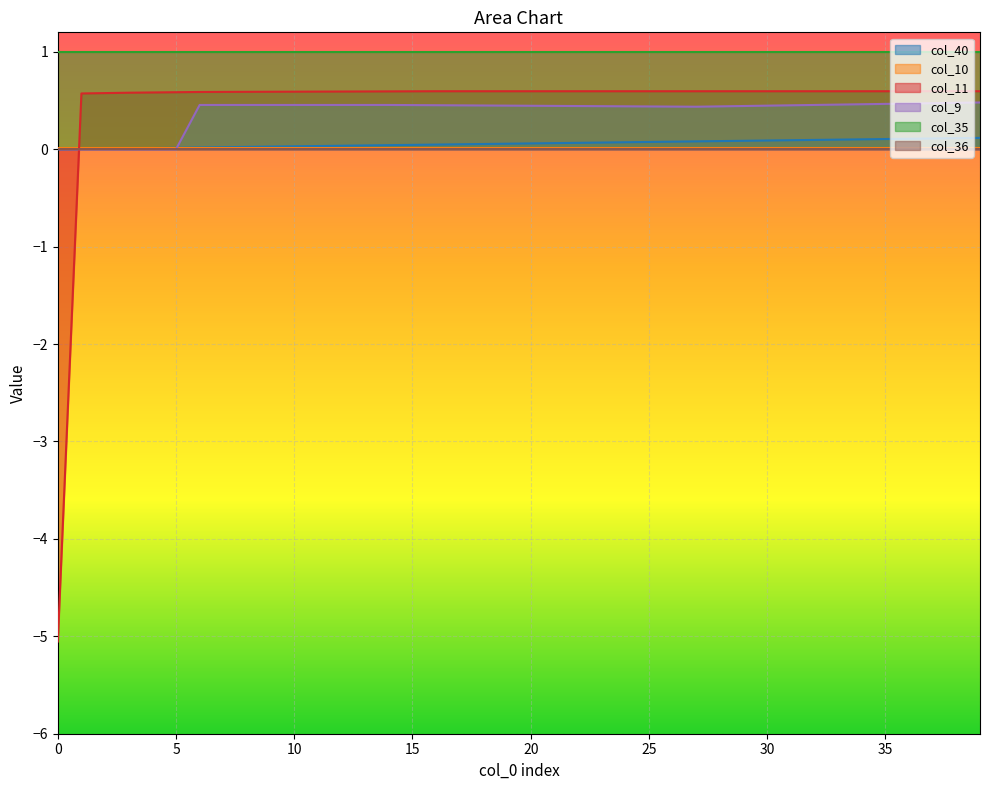

What is the greatest value displayed?

1.0